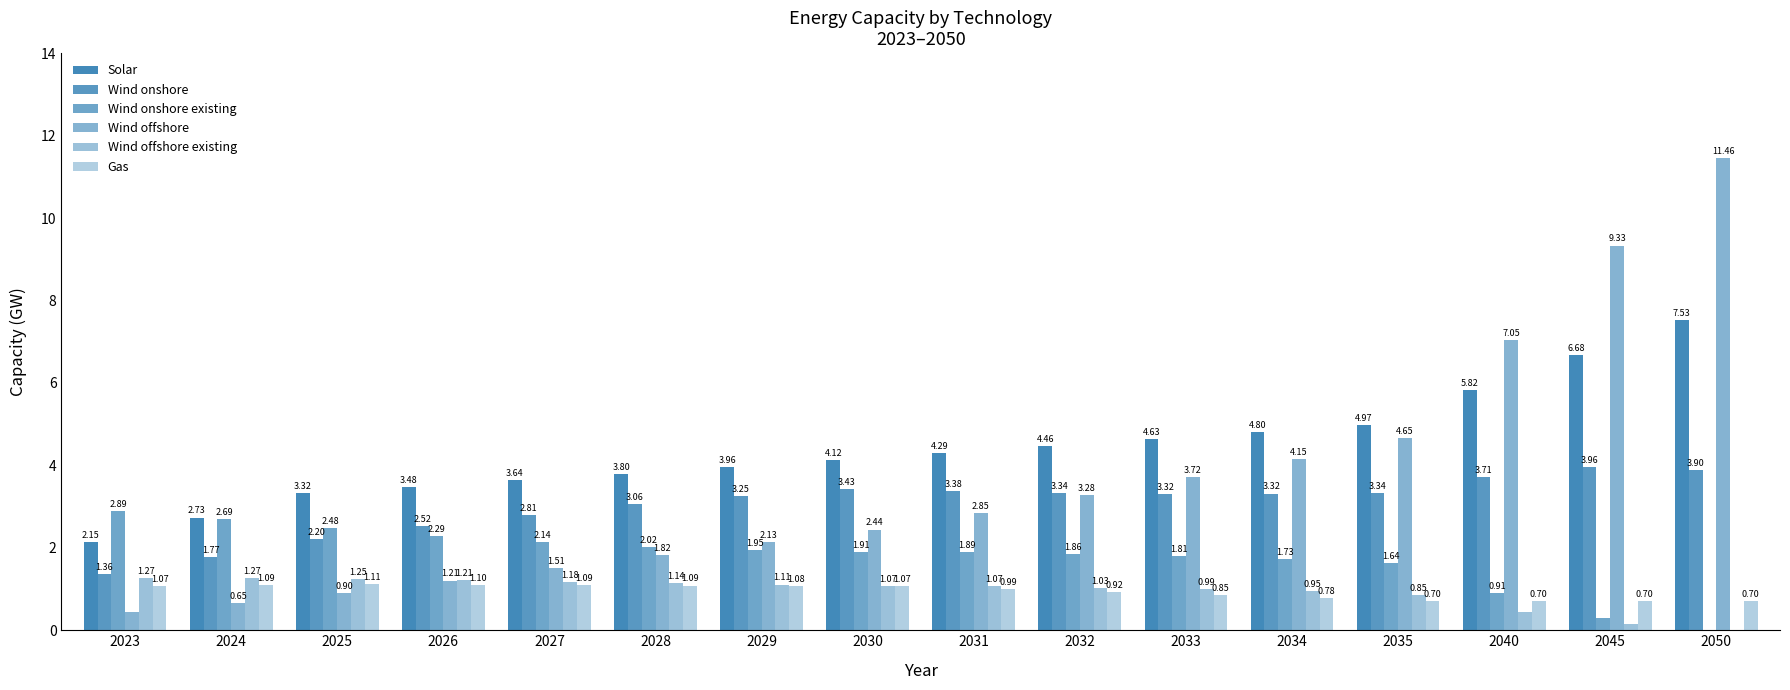

How many series are shown in this chart?

6